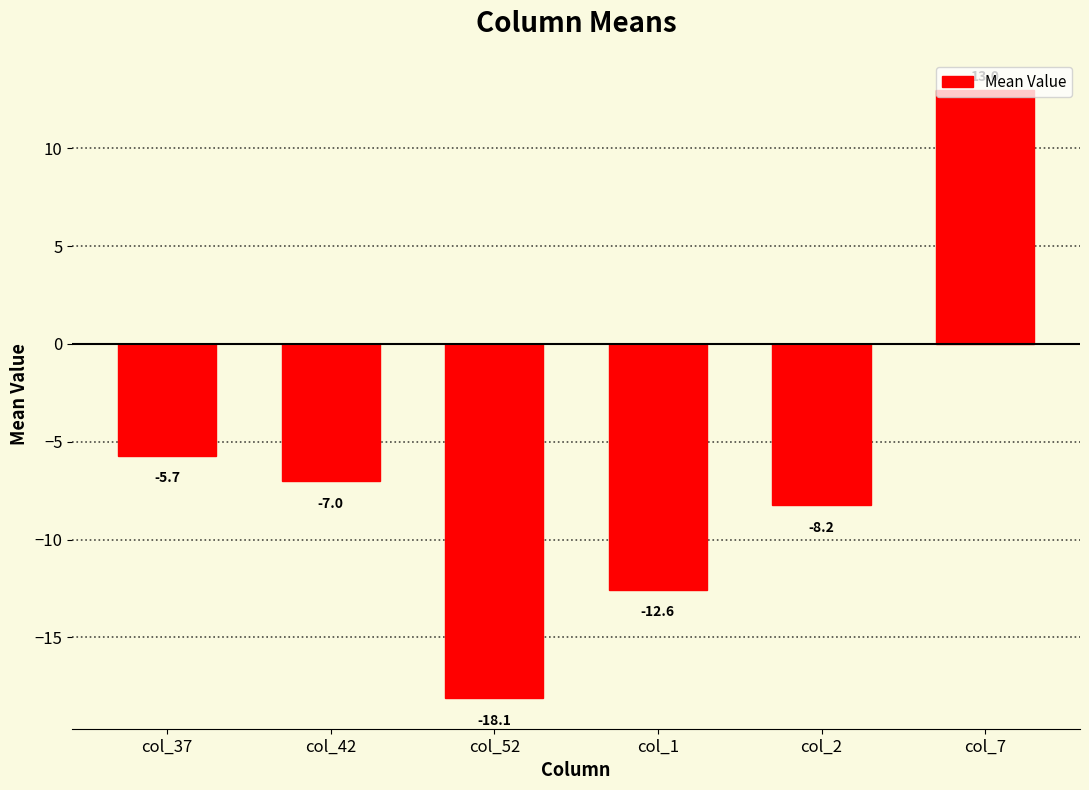

List the labels in order of value, smallest first.

col_52, col_1, col_2, col_42, col_37, col_7